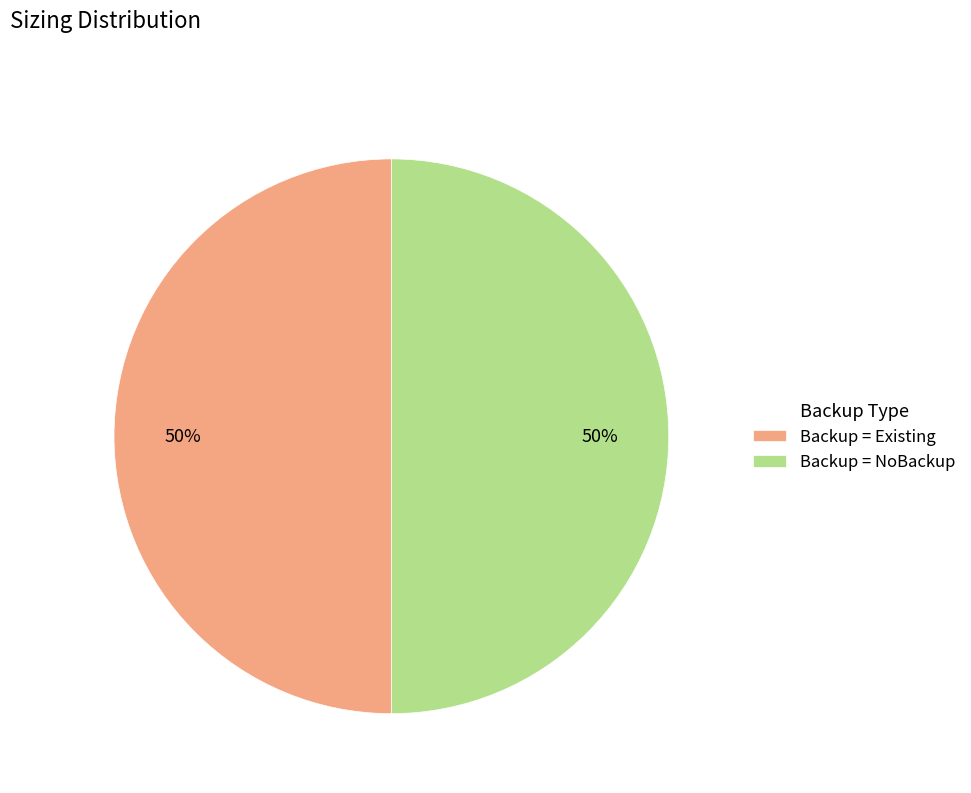

To the nearest percent, what portion does Backup = NoBackup represent?

50%